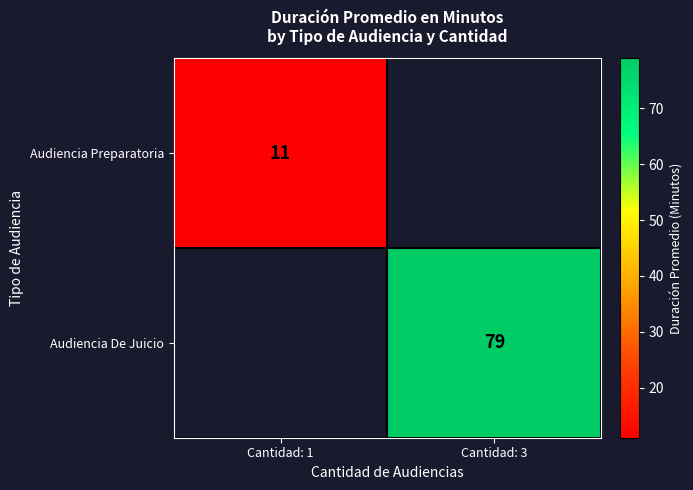

The value of Audiencia Preparatoria at Cantidad: 1 is 2. True or false?

False